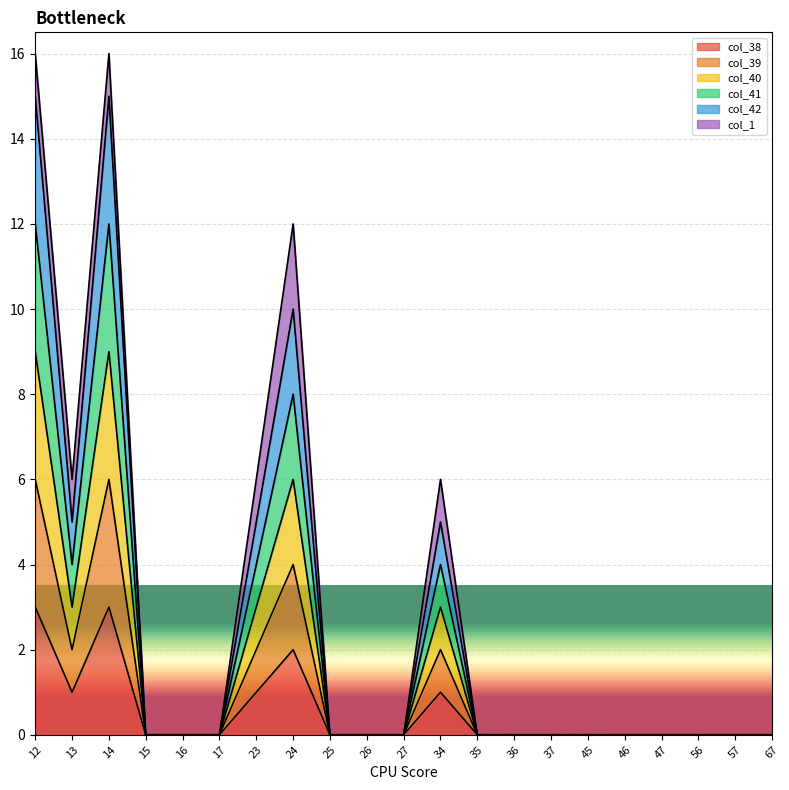

True or false: col_38 and col_41 cross at least once.

False